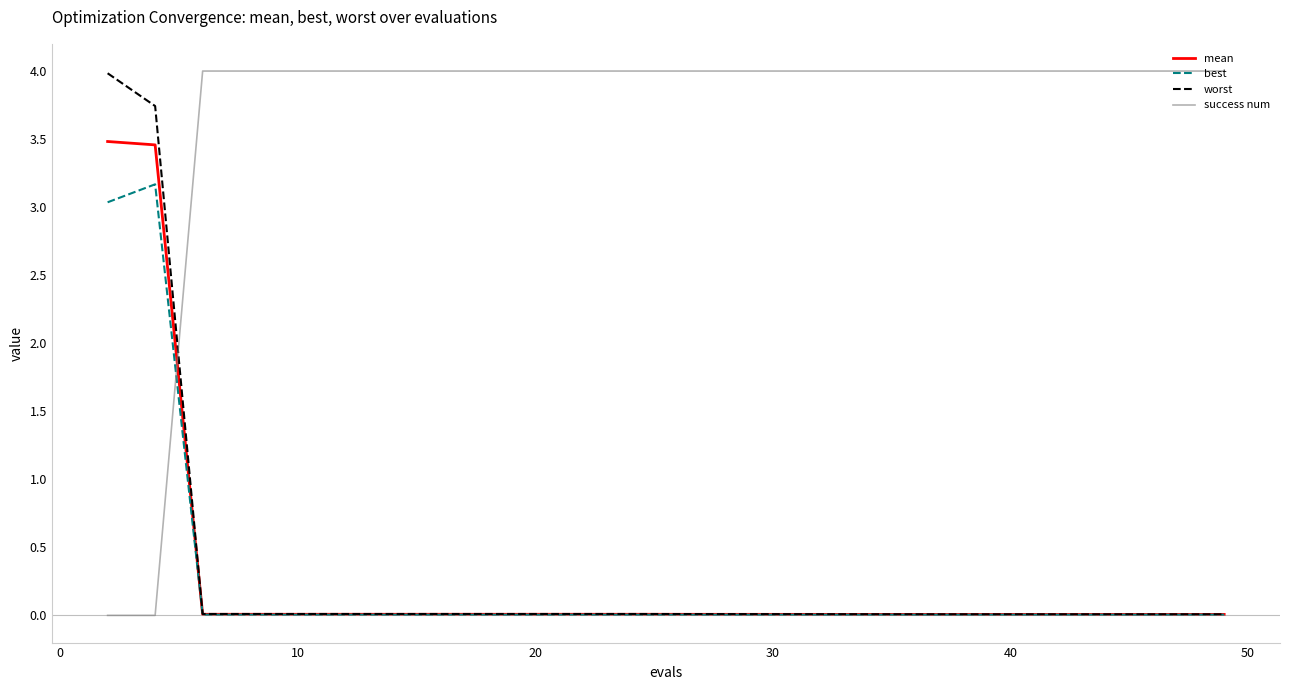

How many times do success num and mean cross each other?

1